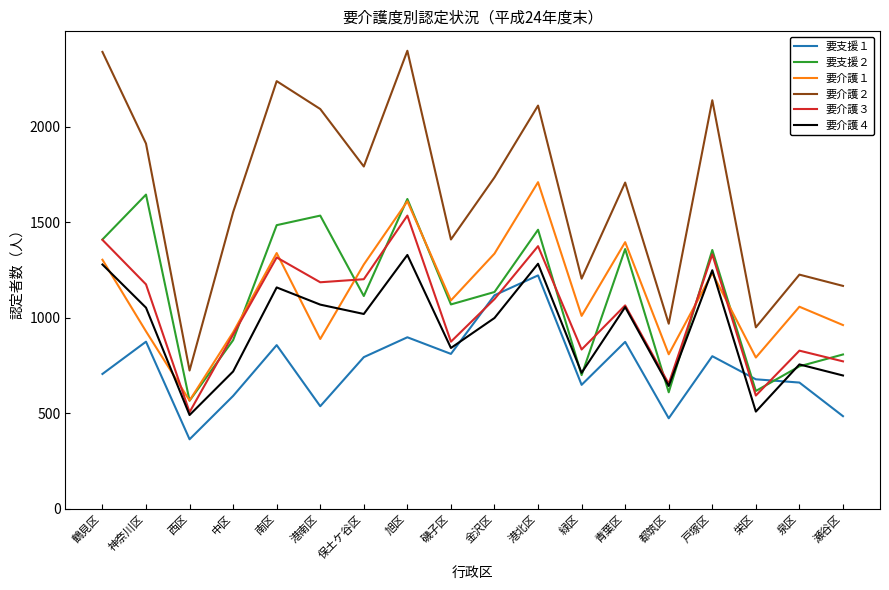

How many categories are shown in the chart?

18